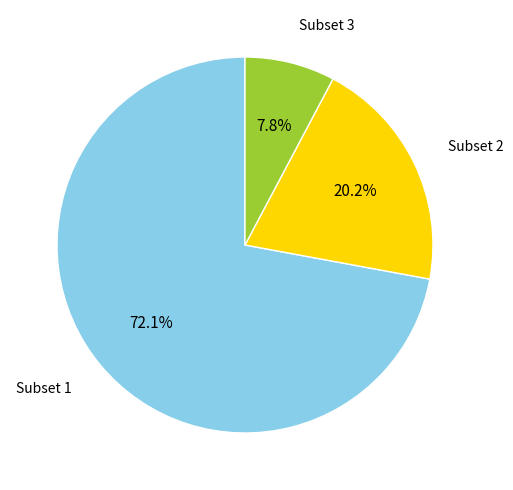

What is the majority slice?

Subset 1